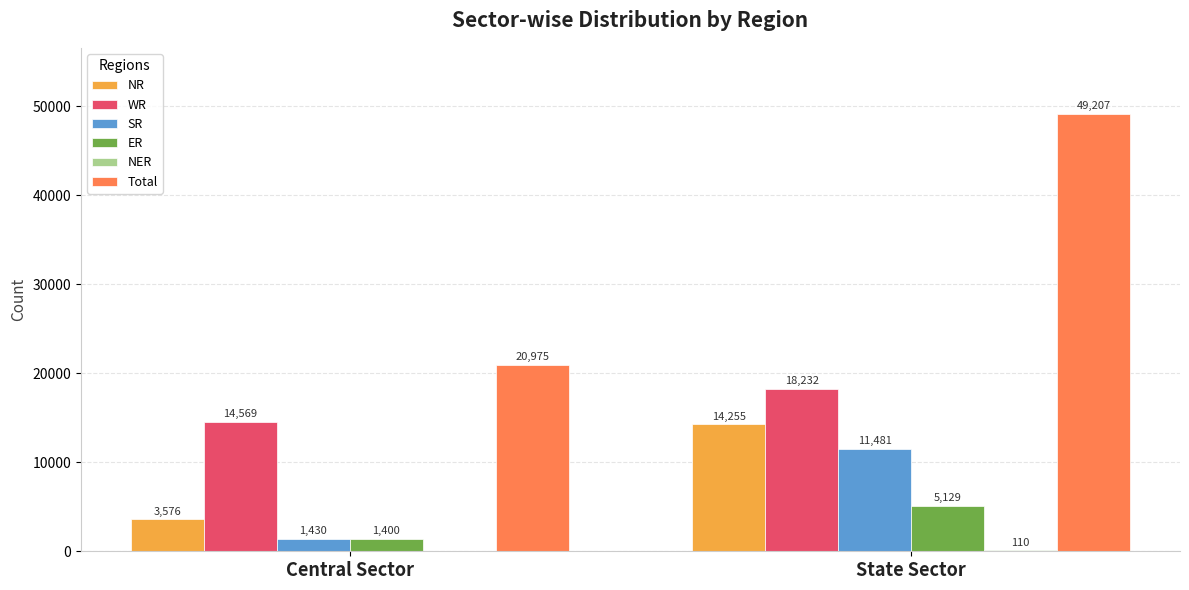

What is the greatest value displayed?

49207